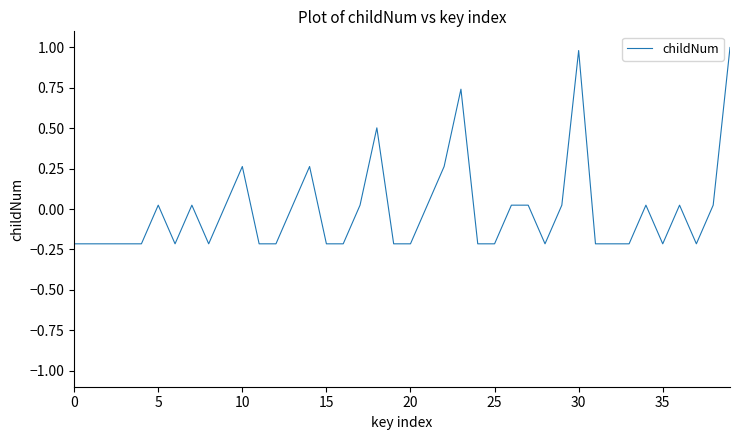

What is the greatest value displayed?

1.0